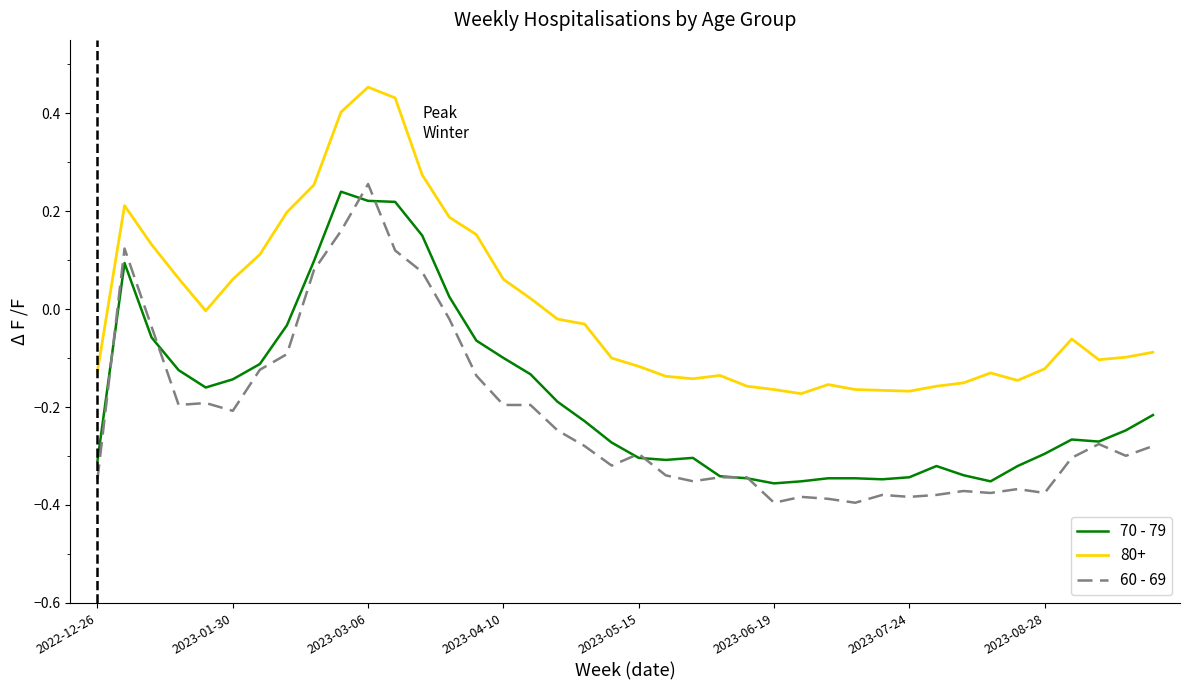

List the series in order of their overall mean, lowest first.

60 - 69, 70 - 79, 80+